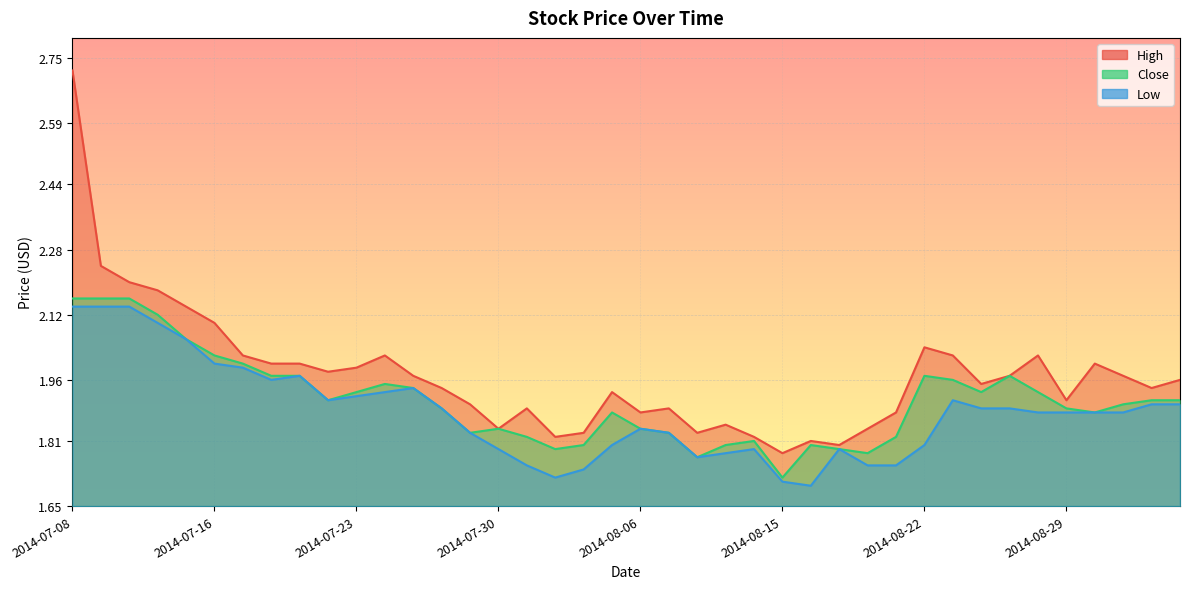

What is the sum of the Close values at 2014-09-03 and 2014-08-28?

3.8